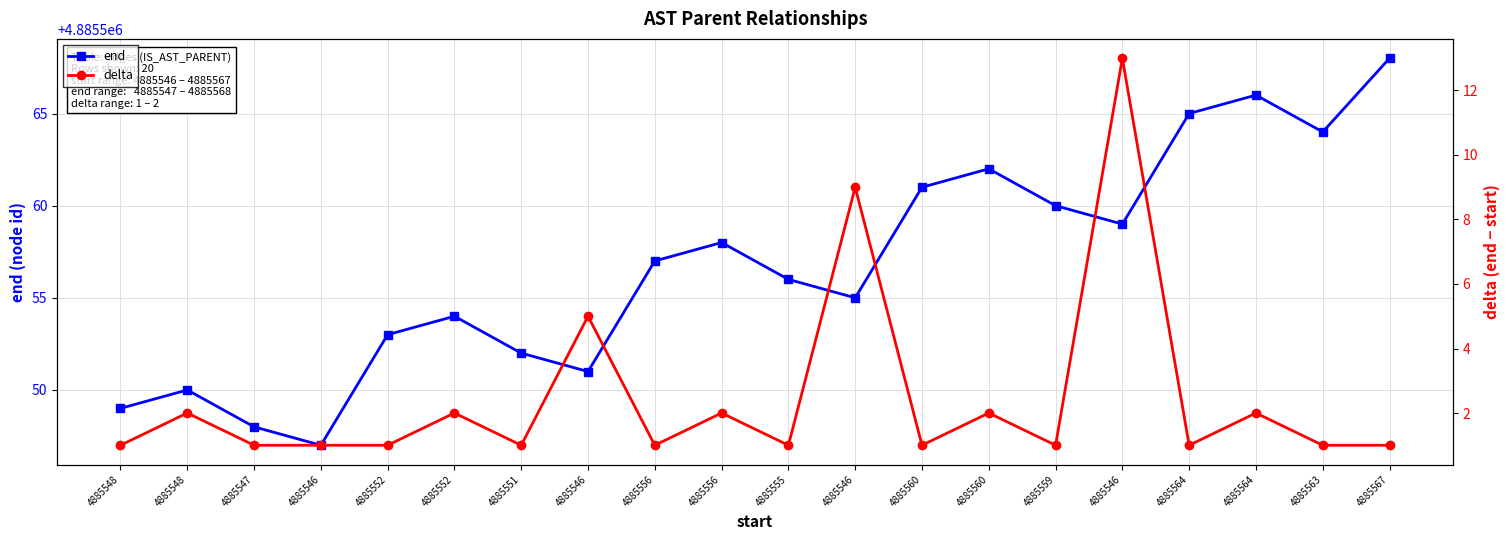

What are all the series names shown in the legend?

end, delta